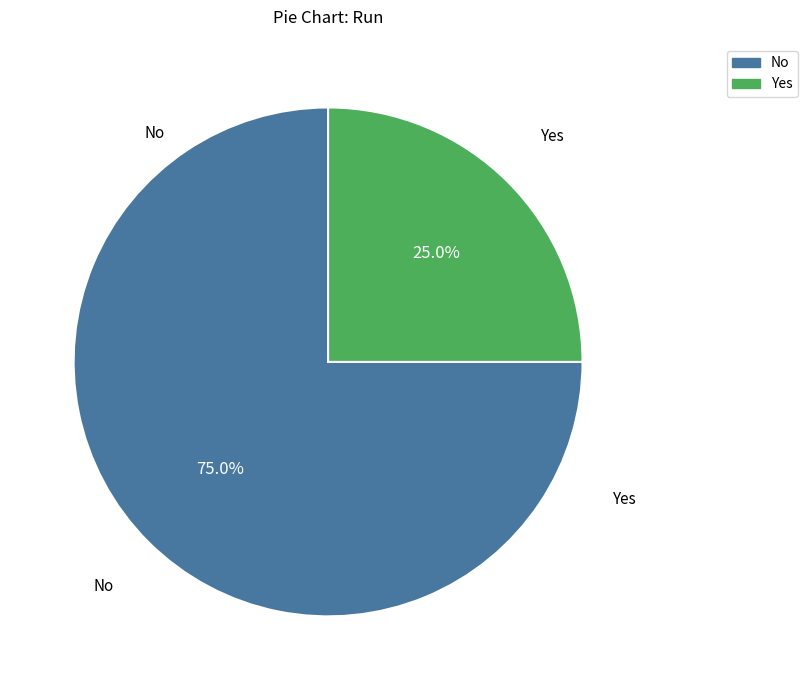

Does No account for over 50% of the chart?

Yes